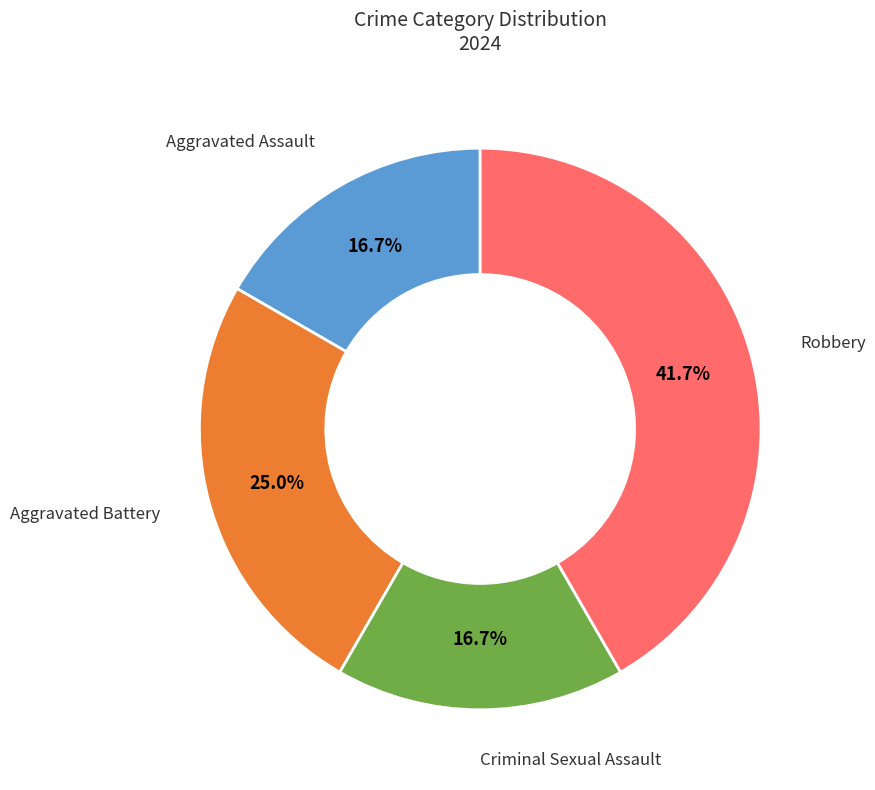

Is there a majority slice in this chart?

No